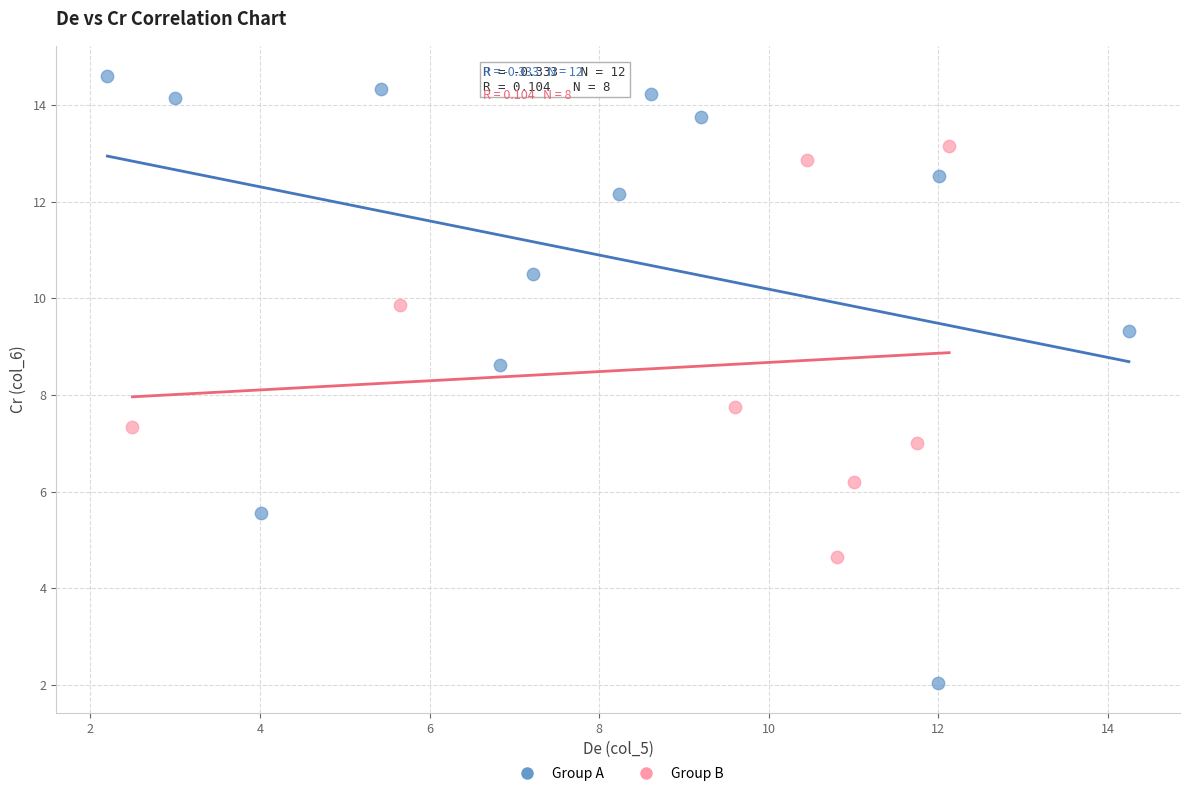

Which series has the widest spread of Y values?

Group A